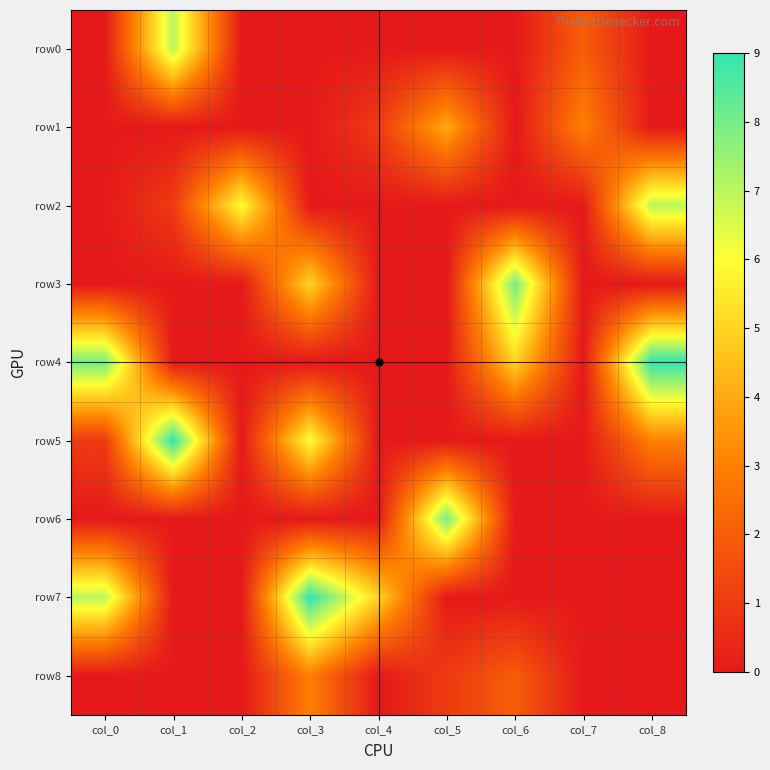

Which has a higher value, col_8 or col_6?

col_8